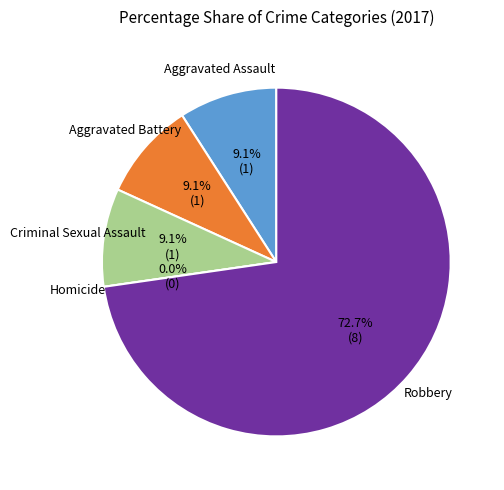

How many slices are in this pie chart?

5